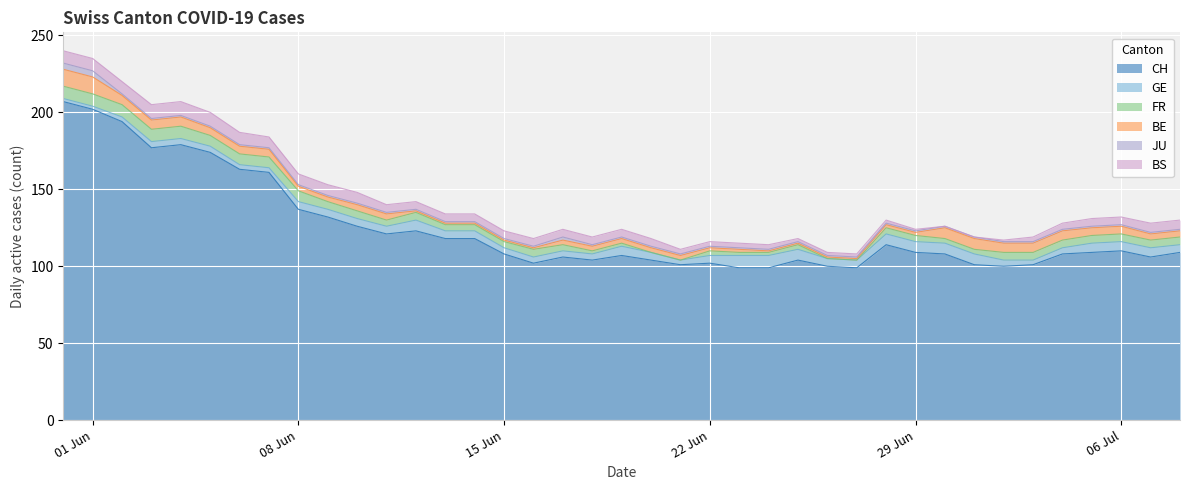

Which series has the largest total across all categories?

CH